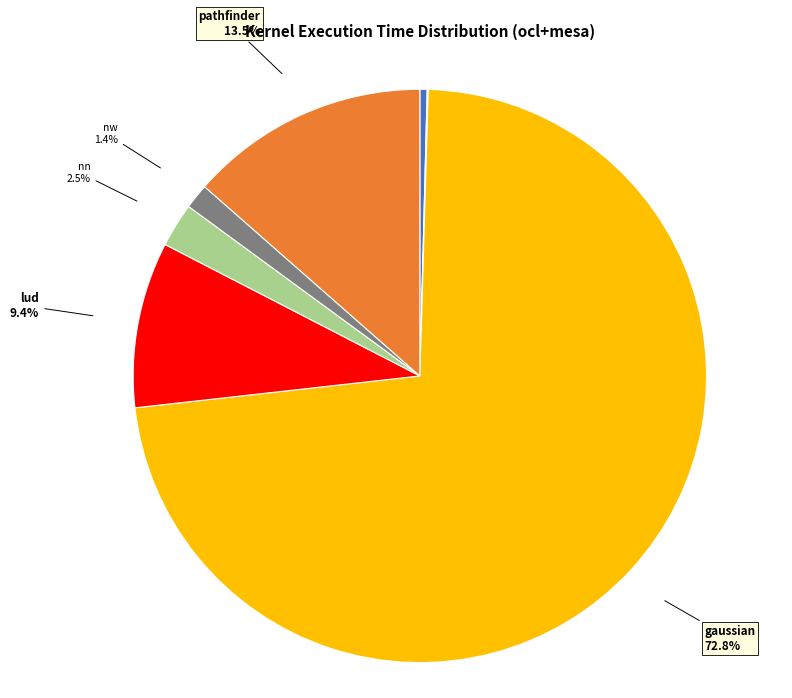

Does any single category account for the majority?

Yes